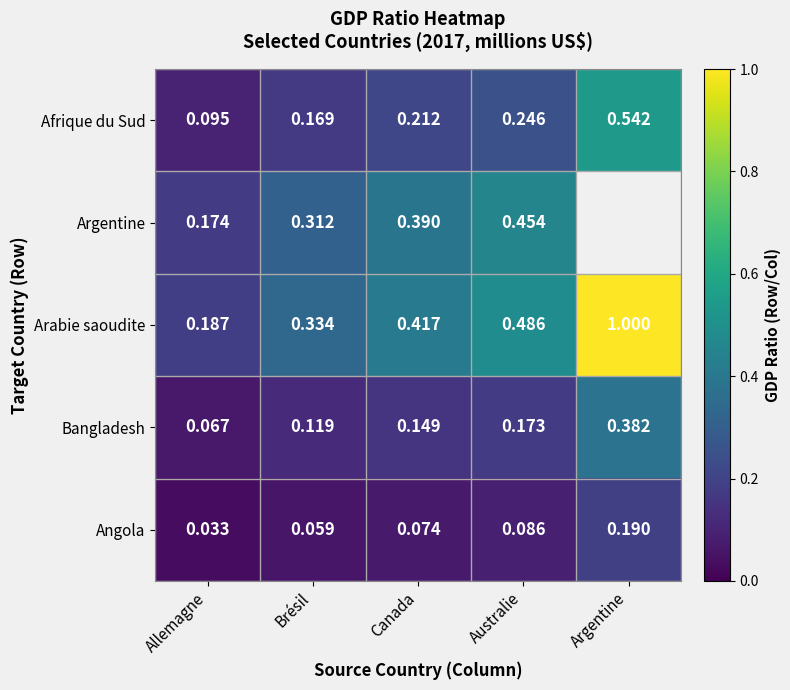

Which category has the highest value across all series?

Argentine